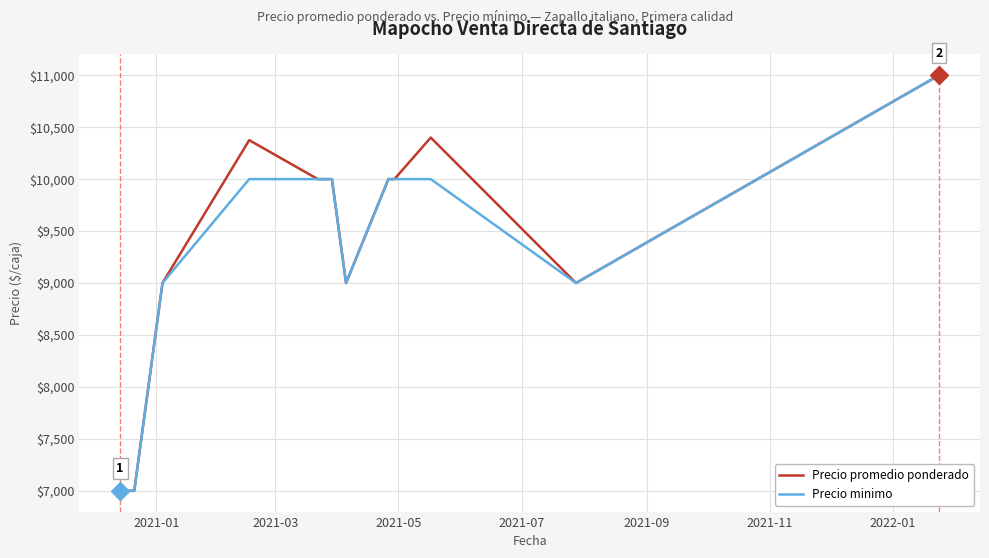

What is the lowest value of the Precio minimo series?

7000